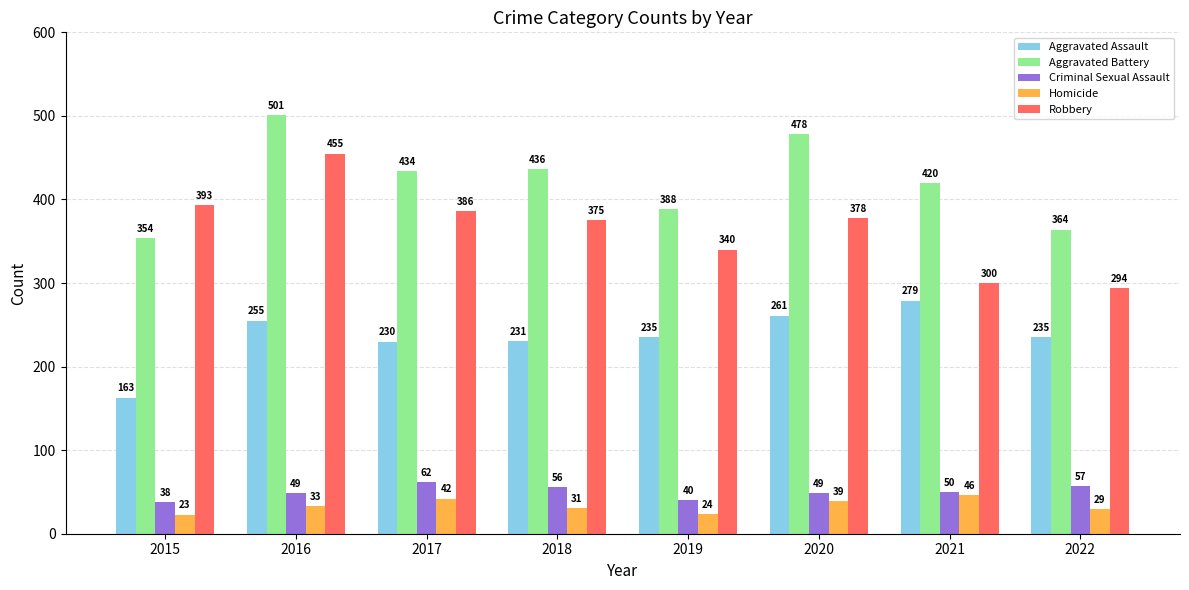

The value of Aggravated Battery at 2016 is 118. True or false?

False